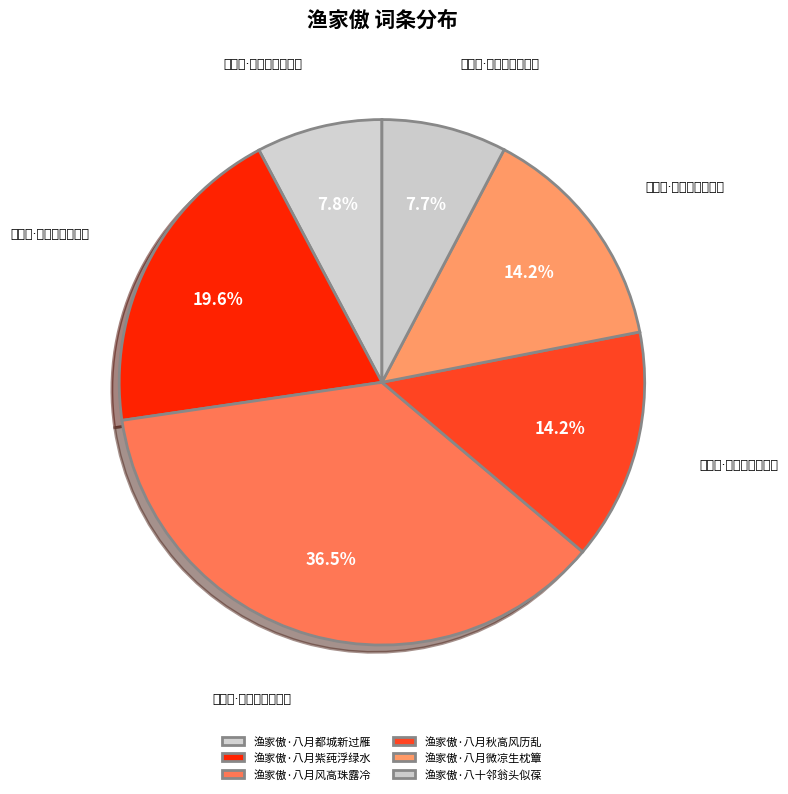

What percentage is the 渔家傲·八月微凉生枕簟 slice, to the nearest percent?

14%